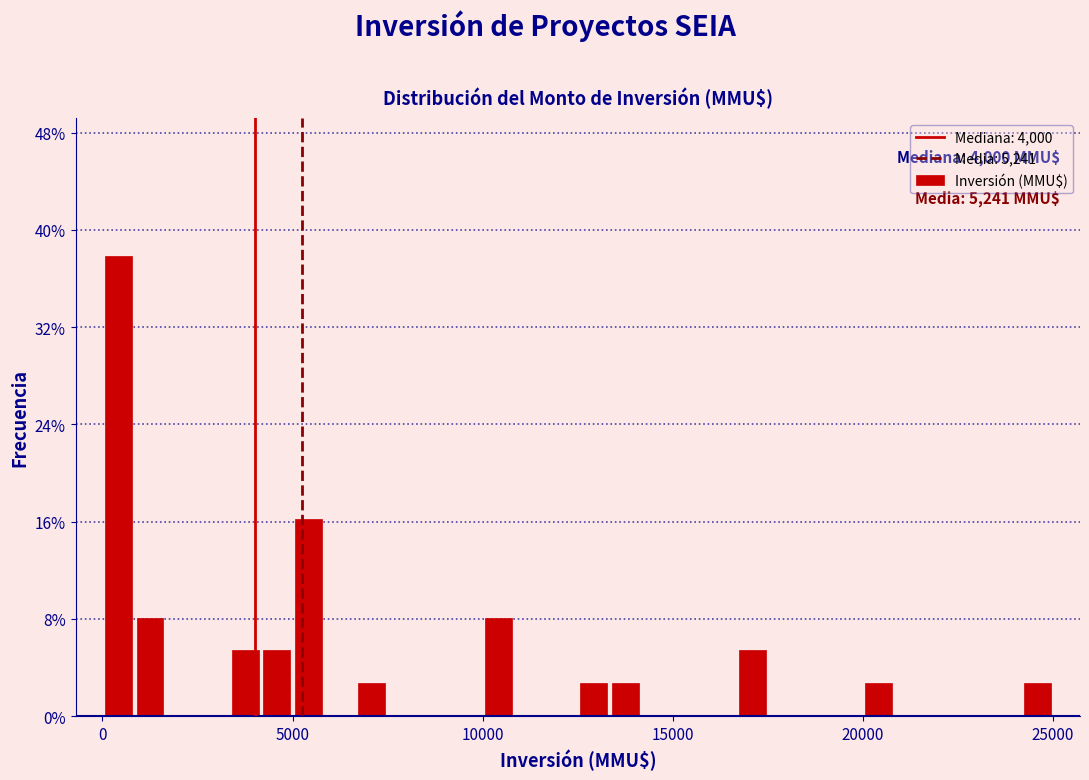

Around what value on the x-axis is the tallest bar? Give the approximate position of its centre, as read against the axis.

500